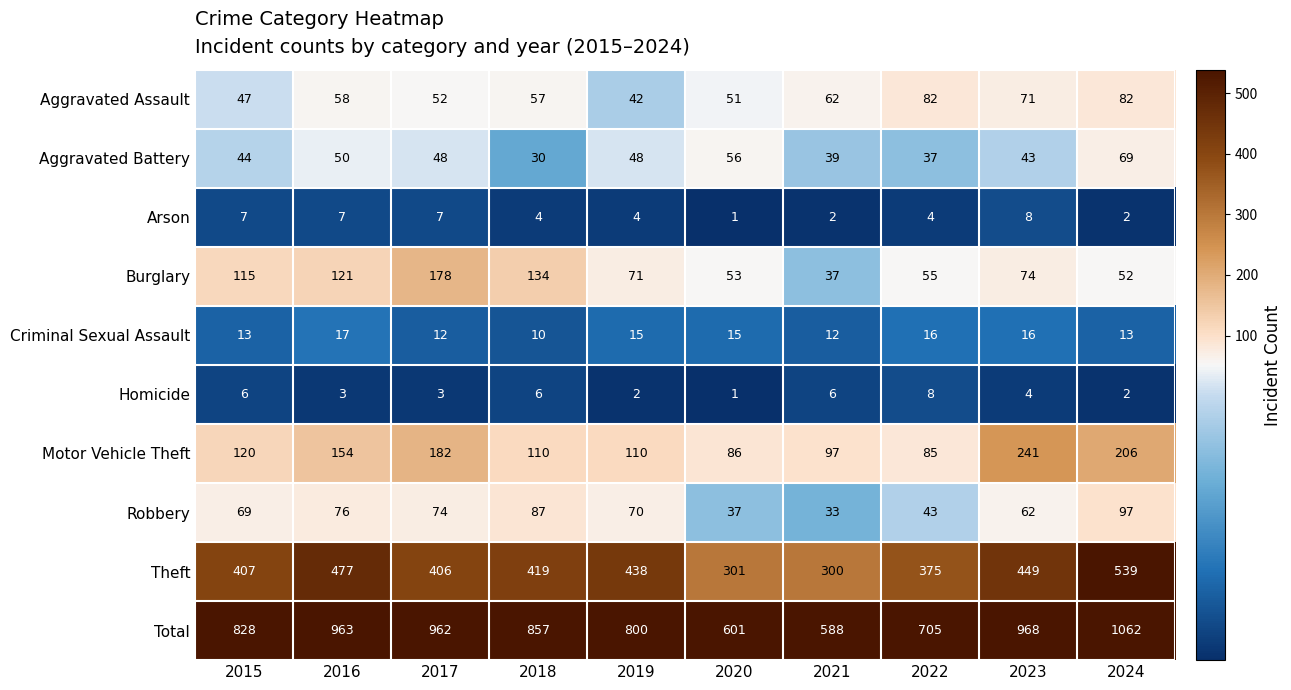

What is the sum of the Motor Vehicle Theft values at 2022 and 2020?

171